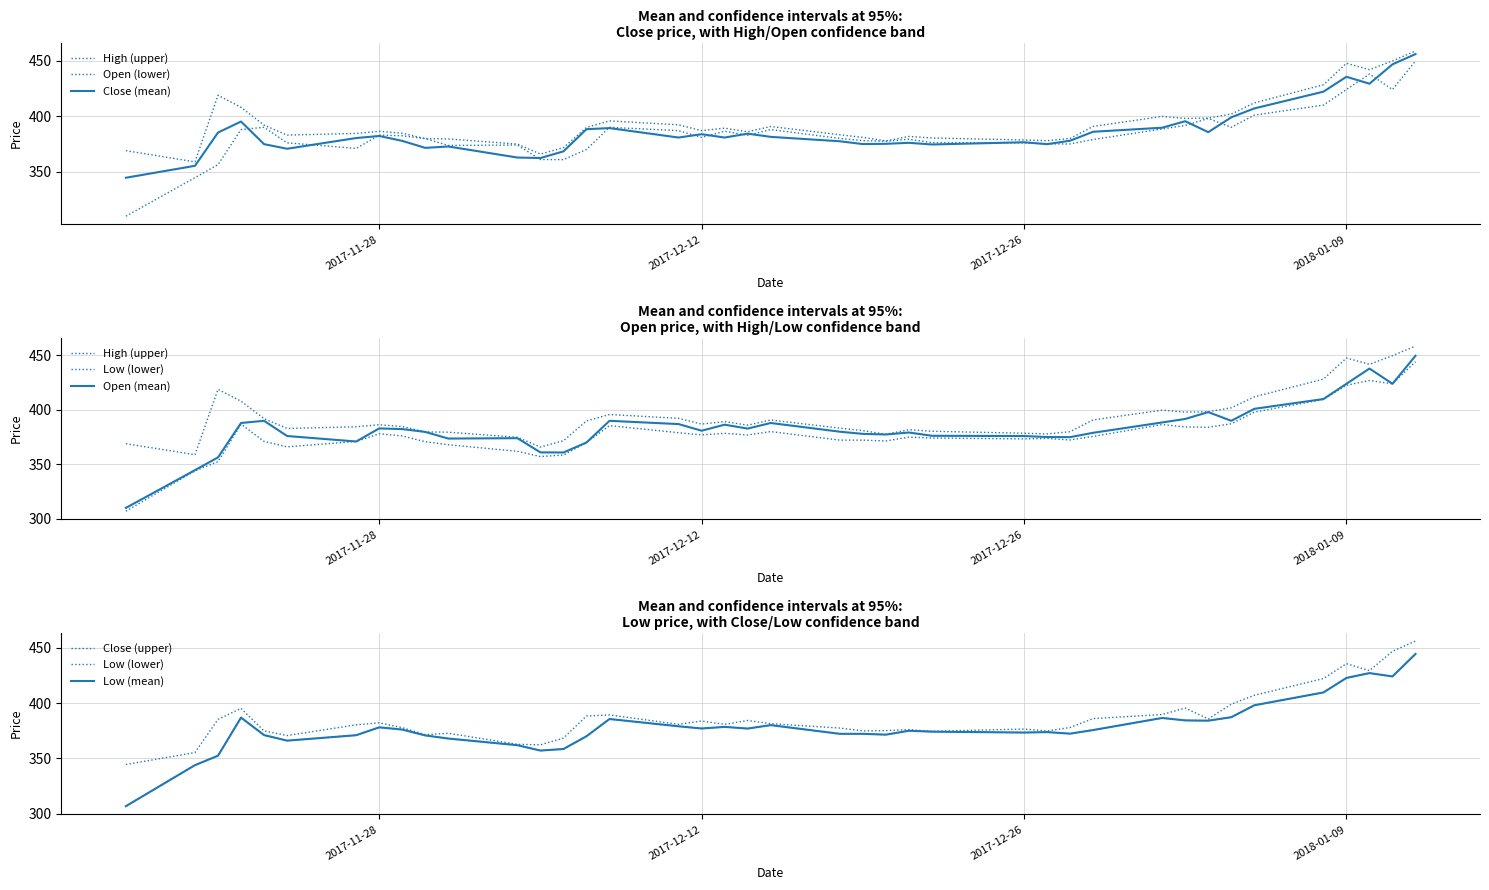

At which label does High reach its peak?

2018-01-12